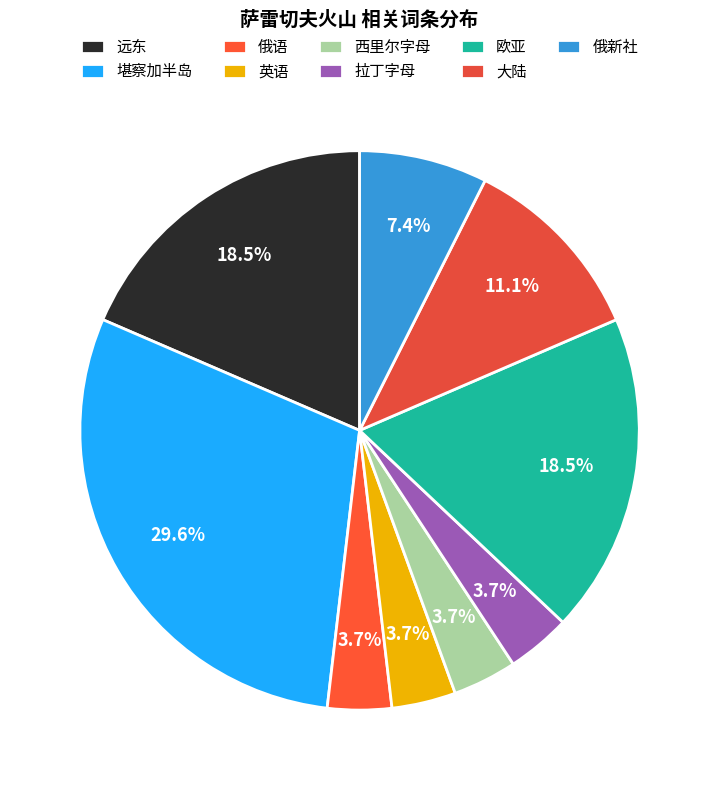

Approximately how many times larger is the value at 远东 compared to 大陆?

1.7